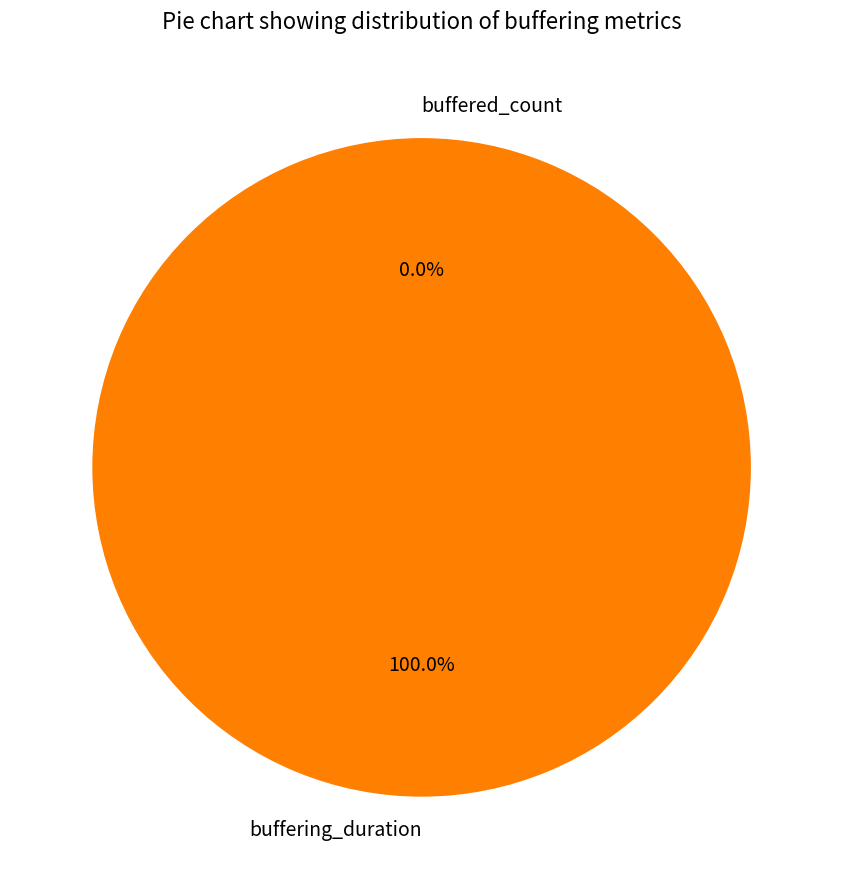

How many segments does this pie chart have?

2